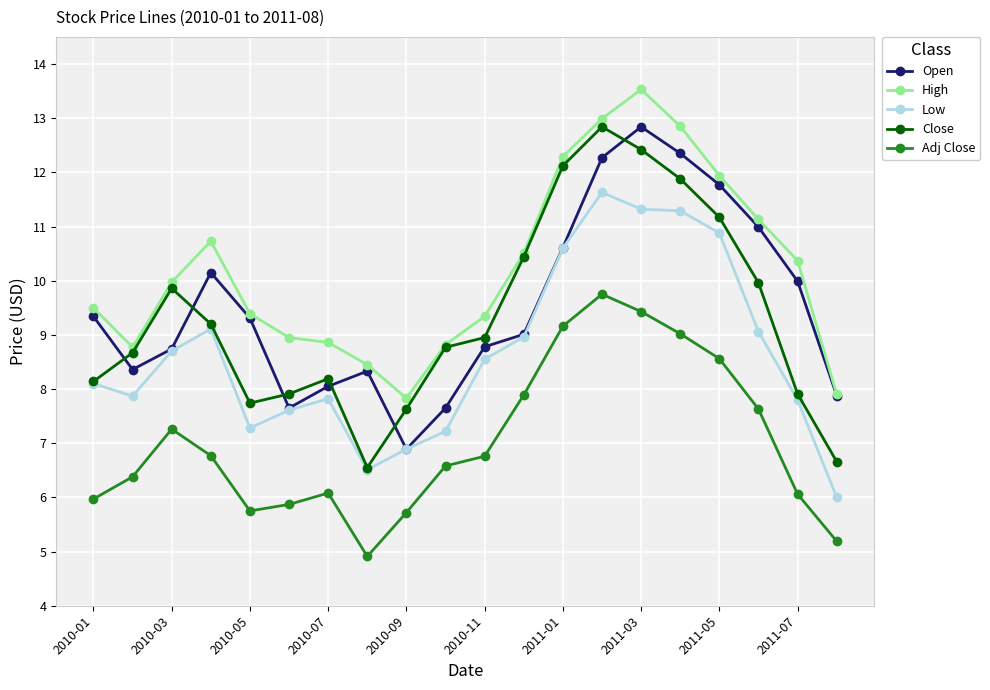

True or false: Close and Open intersect in this chart.

True